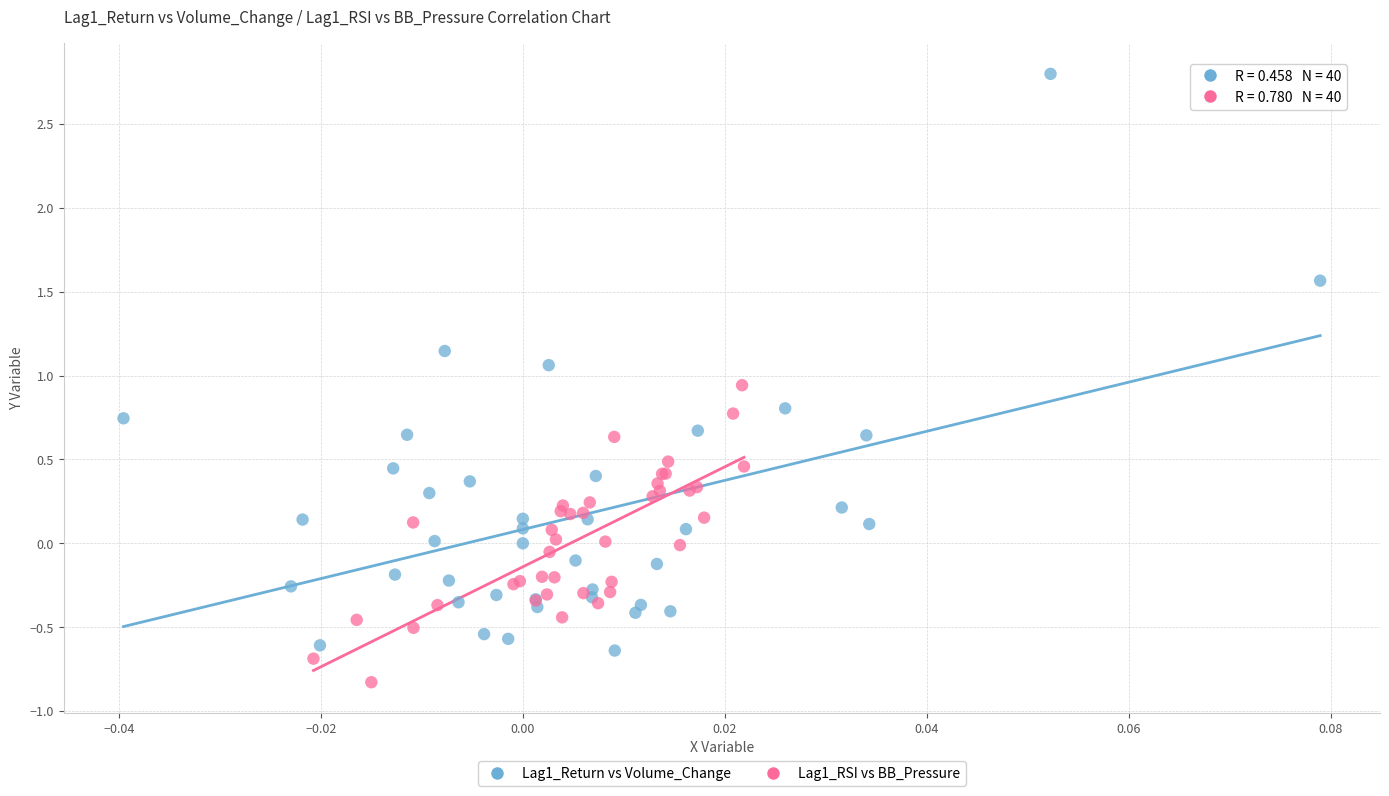

Which series reaches the maximum Y coordinate?

Lag1_Return vs Volume_Change